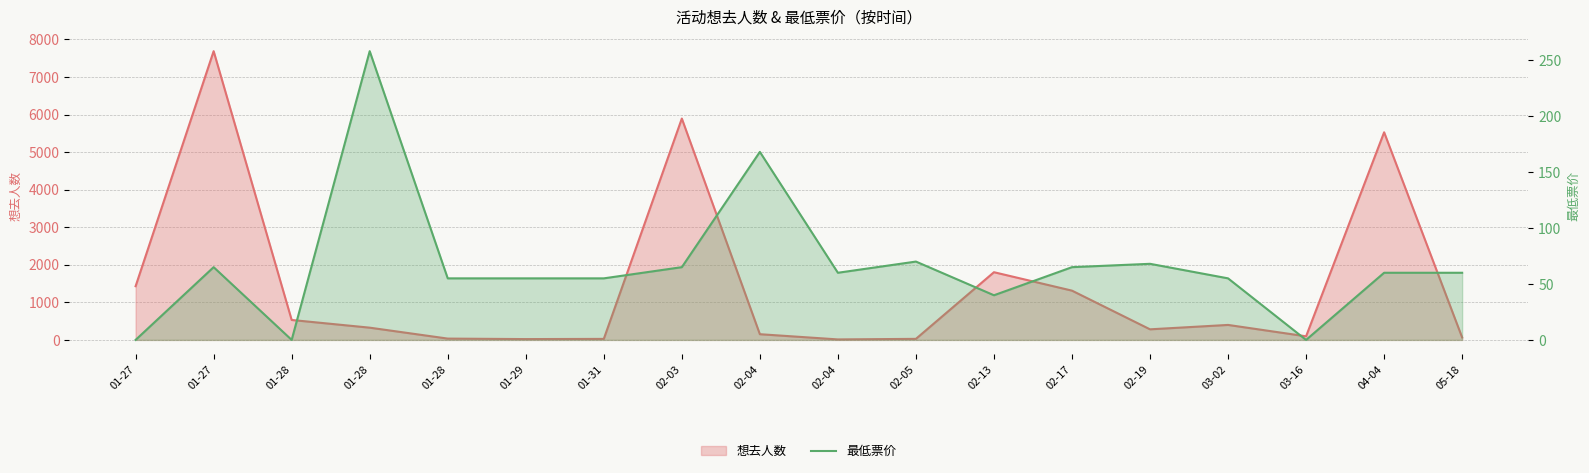

What is the difference between the values at 02-17 and 01-27?

65.0